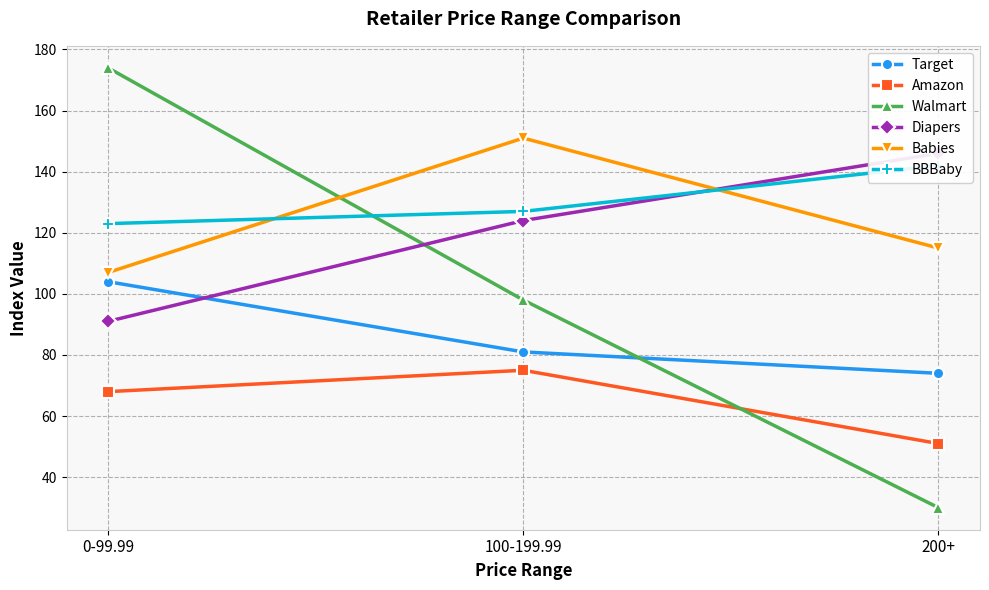

Reading right to left, list all the values displayed in this chart.

Target: 200+=74	100-199.99=81	0-99.99=104
Amazon: 200+=51	100-199.99=75	0-99.99=68
Walmart: 200+=30	100-199.99=98	0-99.99=174
Diapers: 200+=146	100-199.99=124	0-99.99=91
Babies: 200+=115	100-199.99=151	0-99.99=107
BBBaby: 200+=142	100-199.99=127	0-99.99=123